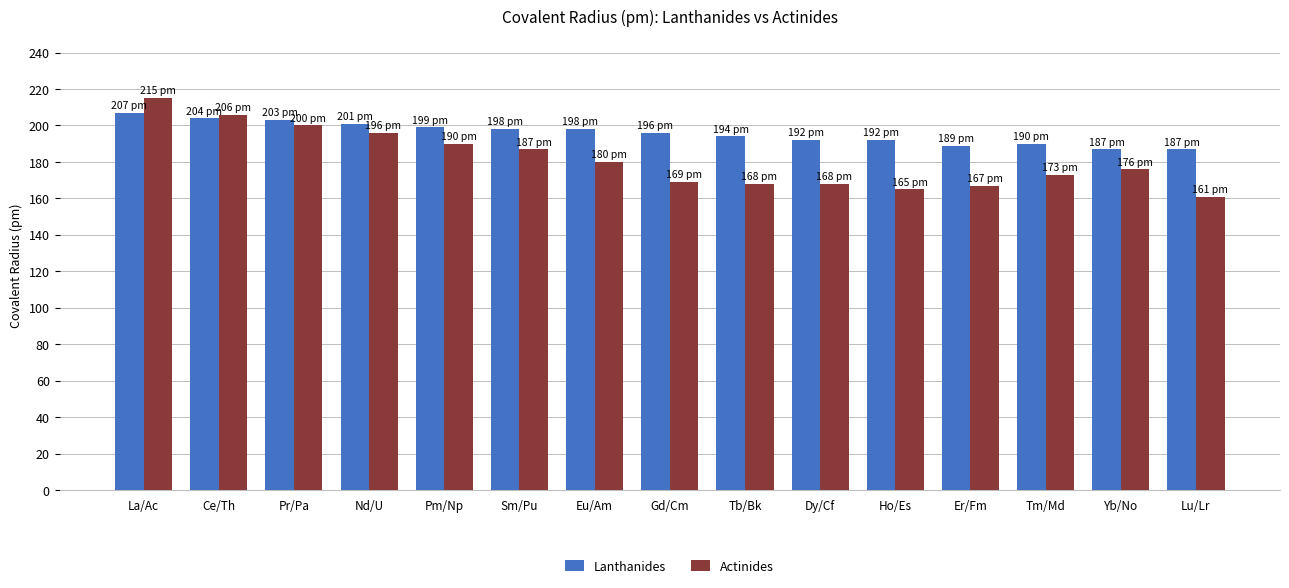

The value of Actinides at Sm/Pu is 187. True or false?

True